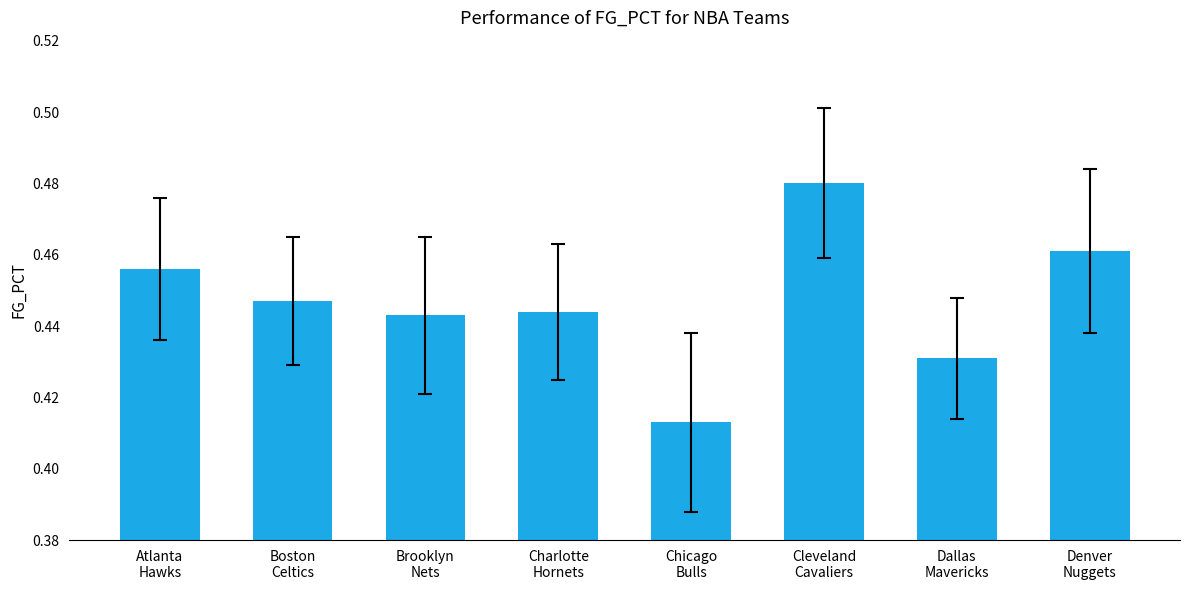

At which category does the chart reach its peak across all series?

Cleveland
Cavaliers